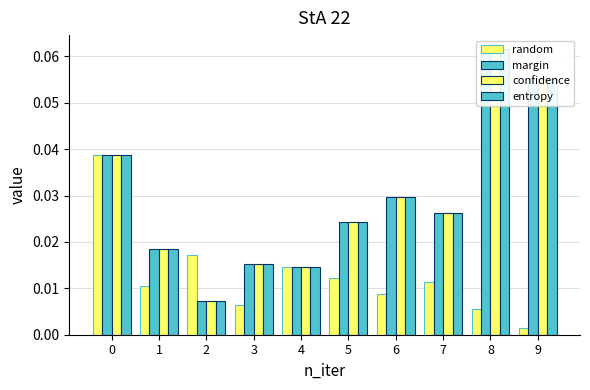

How many groups of bars are there?

10